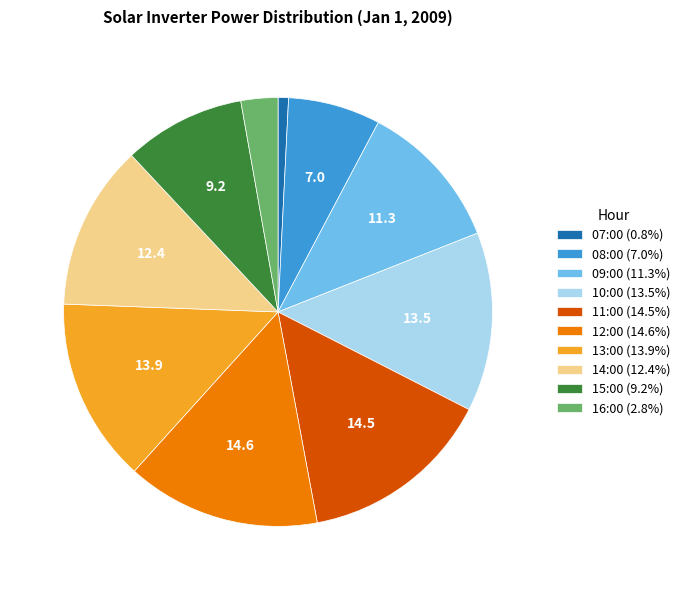

Approximately how many times larger is the value at 15:00 (9.2%) compared to 12:00 (14.6%)?

0.6